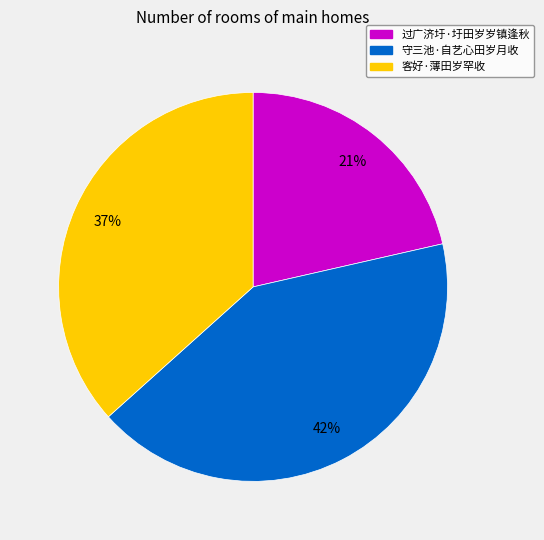

Between 过广济圩·圩田岁岁镇逢秋 and 守三池·自艺心田岁月收, which is larger?

守三池·自艺心田岁月收